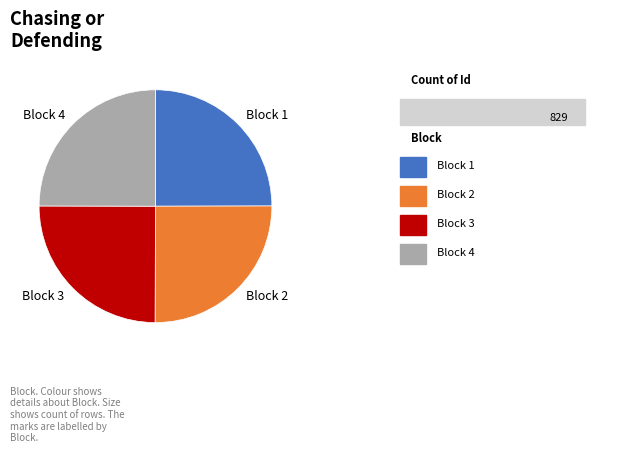

Approximately how many times larger is the value at Block 4 compared to Block 2?

1.0